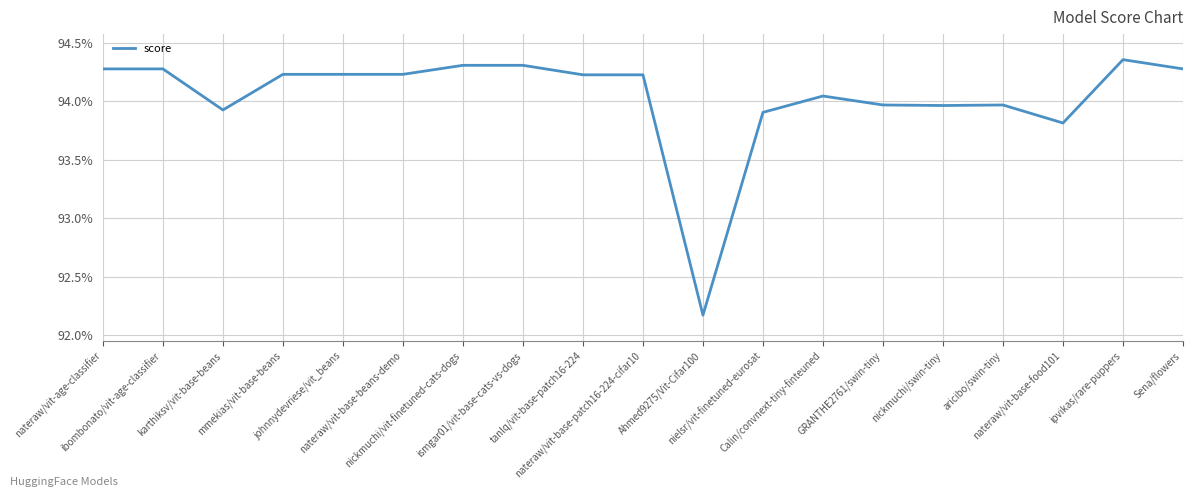

What is the approximate value at nateraw/vit-base-patch16-224-cifar10?

0.9